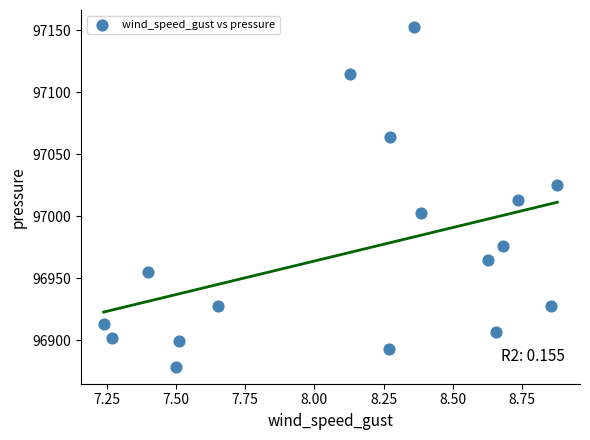

What is the range of X values (max minus min)?

1.6